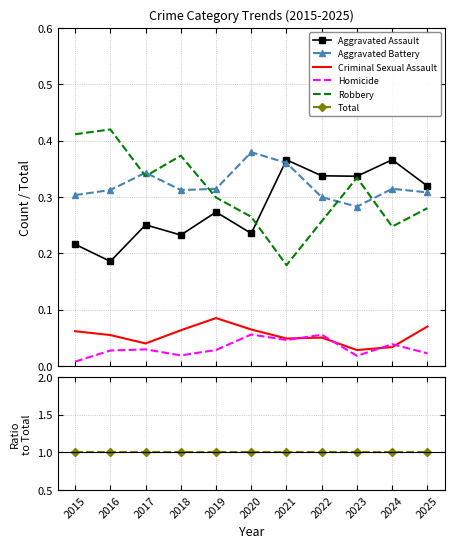

Is it true that Homicide equals 0.1 at 2020?

True